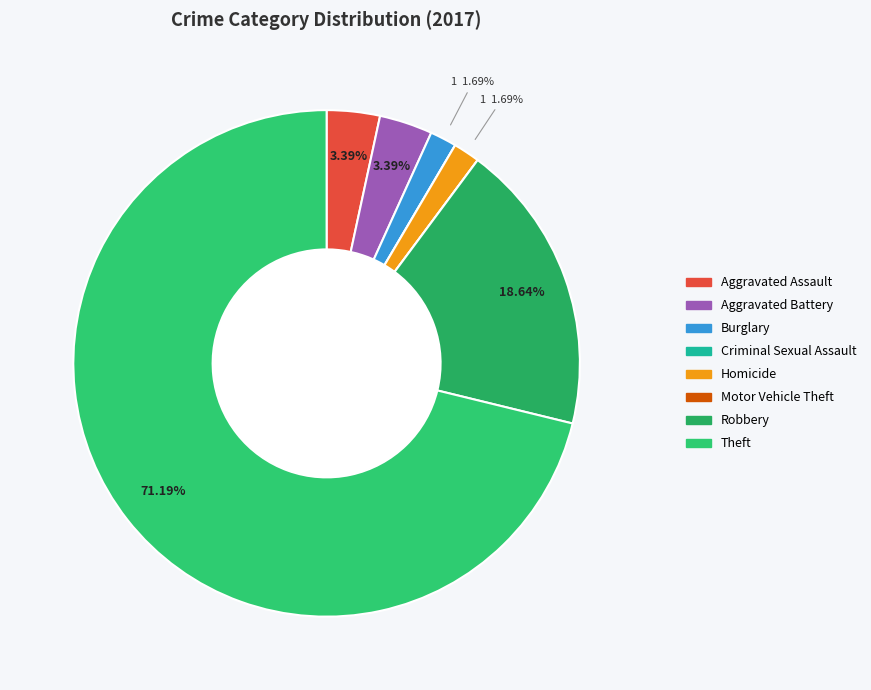

Which category has the smallest portion of the pie?

Criminal Sexual Assault